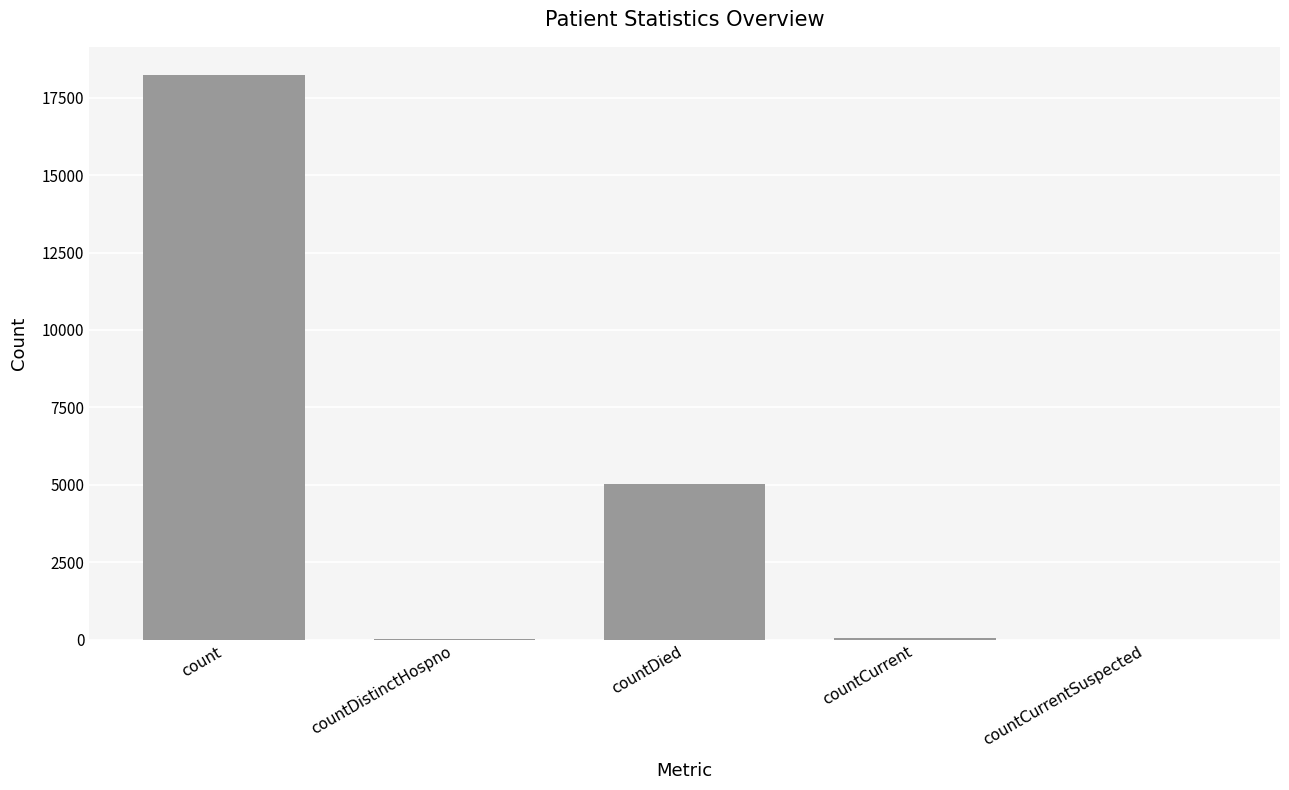

Approximately how many times larger is the value at countDied compared to count?

0.3